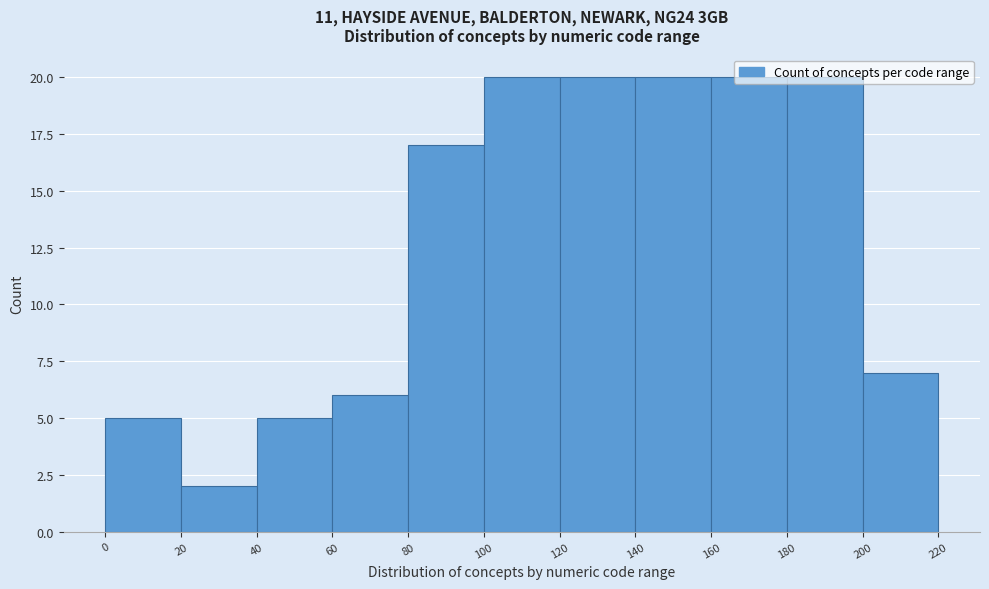

What is the height of the bar covering 100 to 120 on the x-axis? The values are not printed on the chart, so give them approximately, as read against the axis.

20